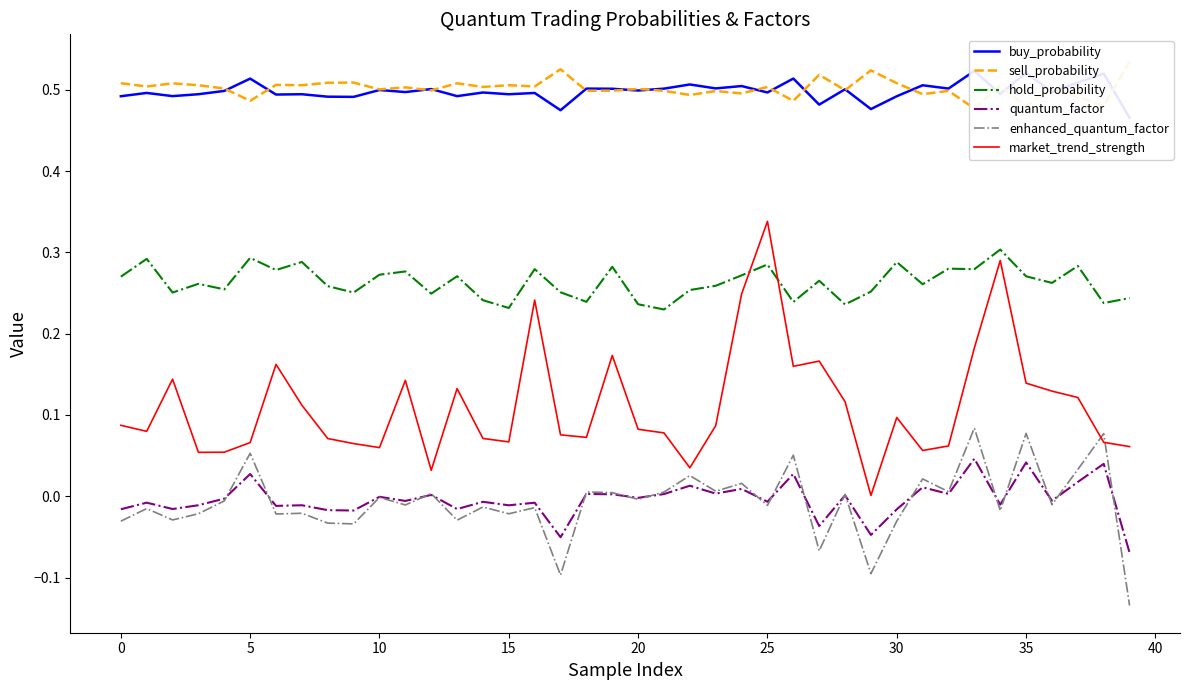

Is it true that hold_probability equals 0.5 at 30?

False